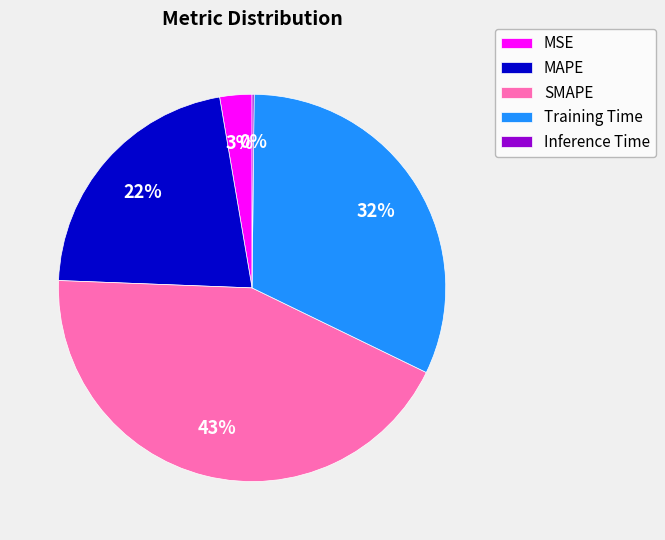

True or false: MAPE accounts for 8% of the total.

False